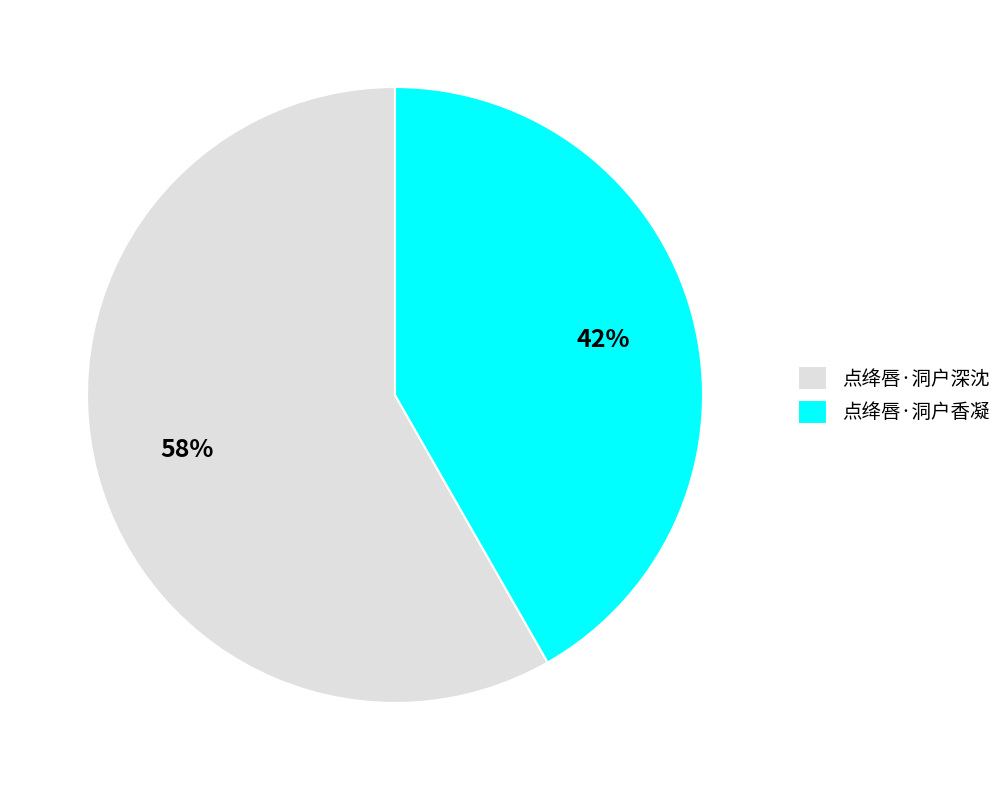

Combined, do 点绛唇·洞户香凝 and 点绛唇·洞户深沈 account for over 50%?

Yes